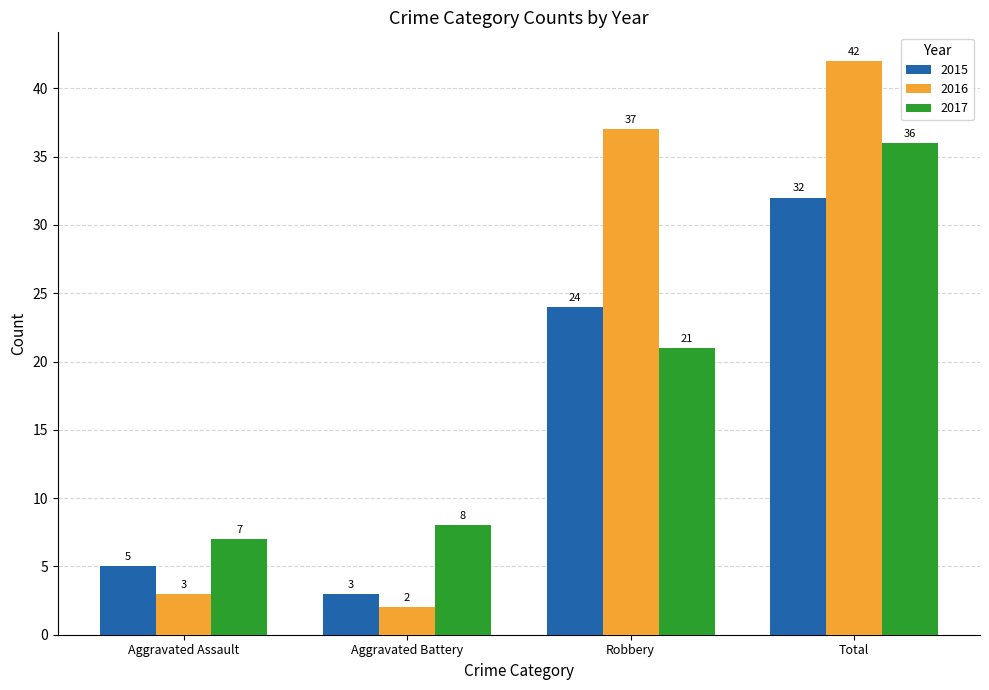

What is the value of the 2016 bar at the 4th from the left?

42